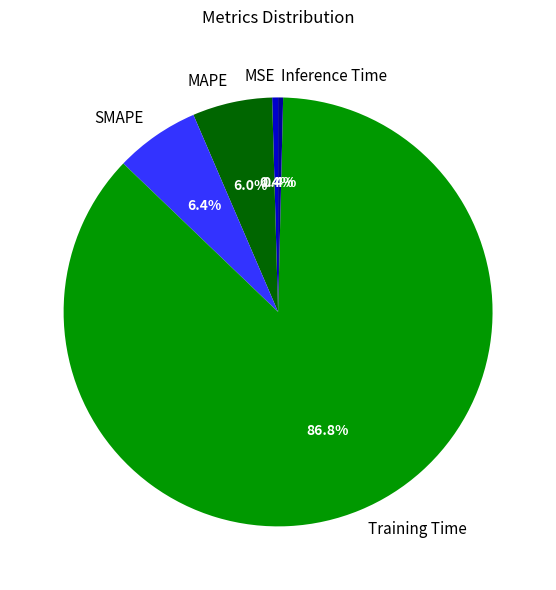

To the nearest percent, what is the combined percentage of Inference Time and MSE?

1%